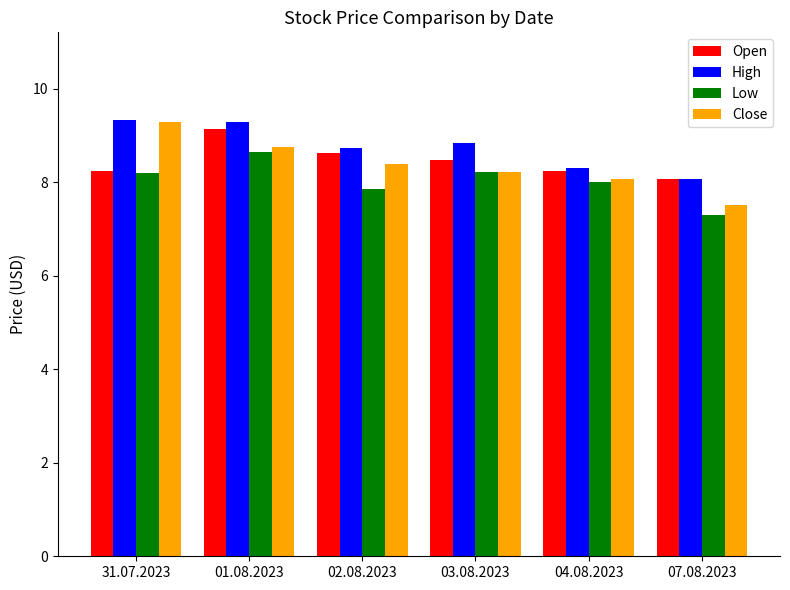

At which label is Open closest to 8?

07.08.2023